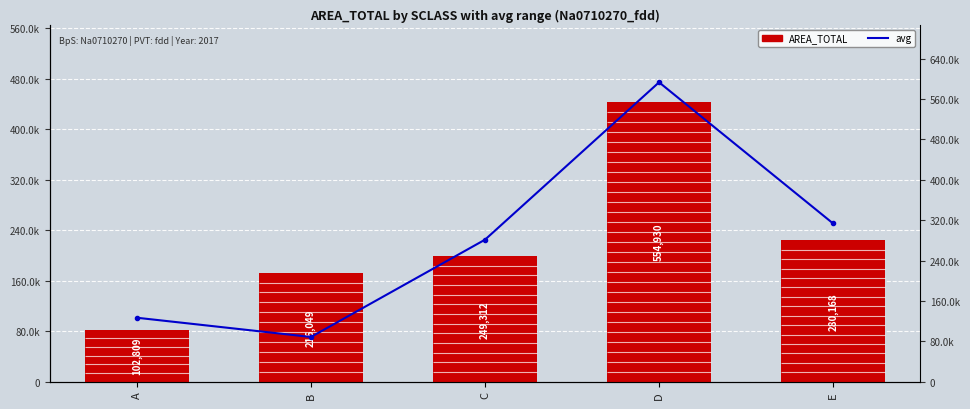

Which series changed the most between C and D?

avg